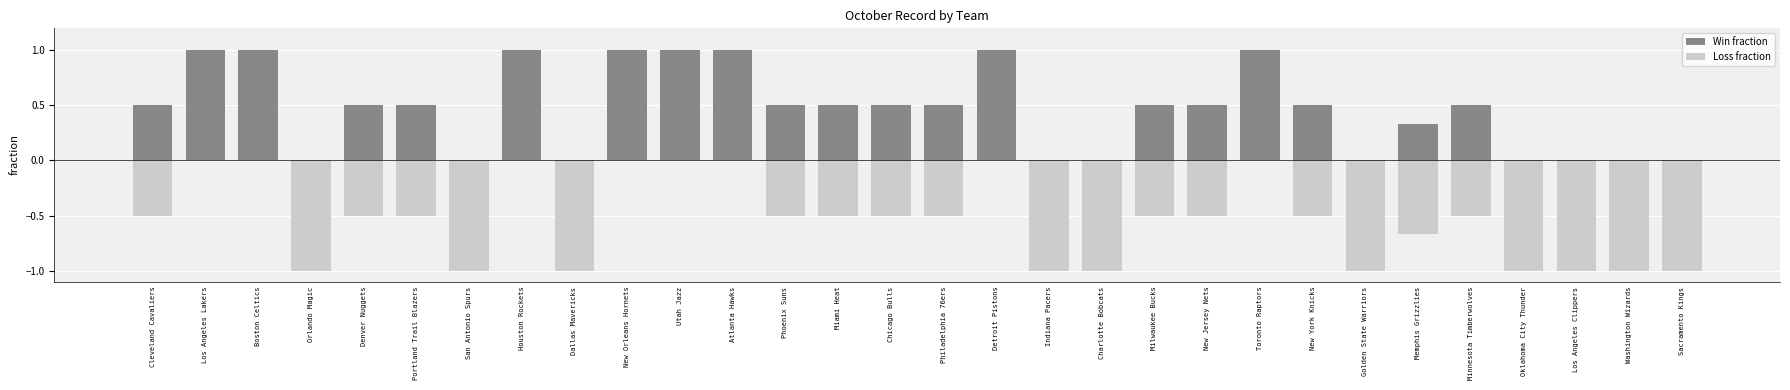

How many bars are there in total?

60